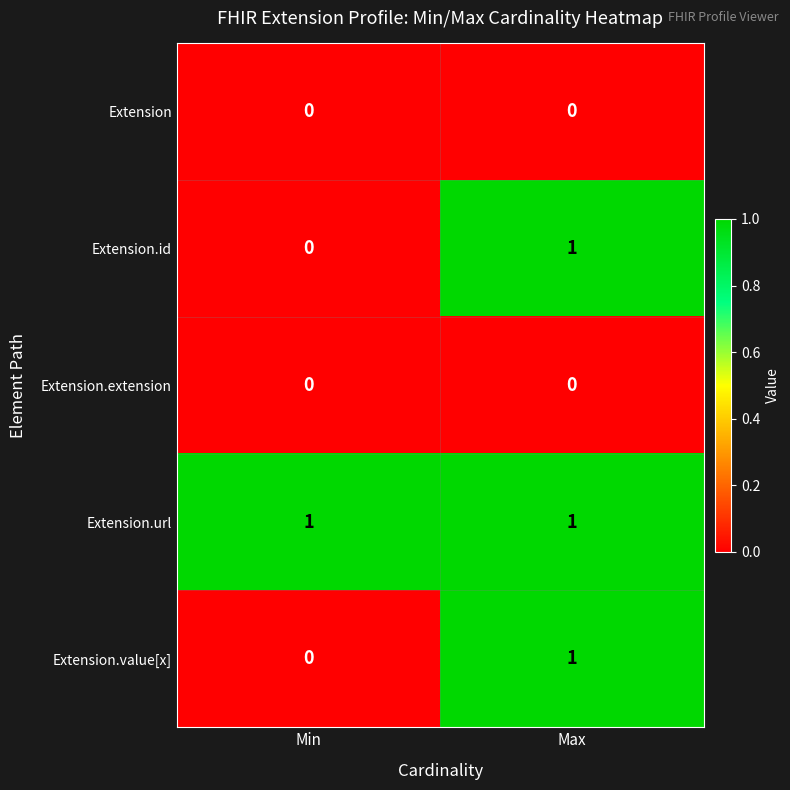

Which series has the largest total across all categories?

Extension.url